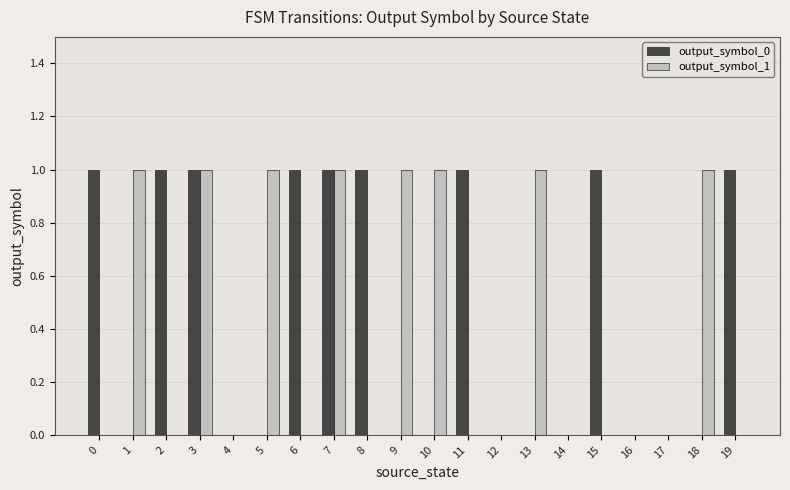

Between 0 and 12, which series saw the biggest shift?

output_symbol_0